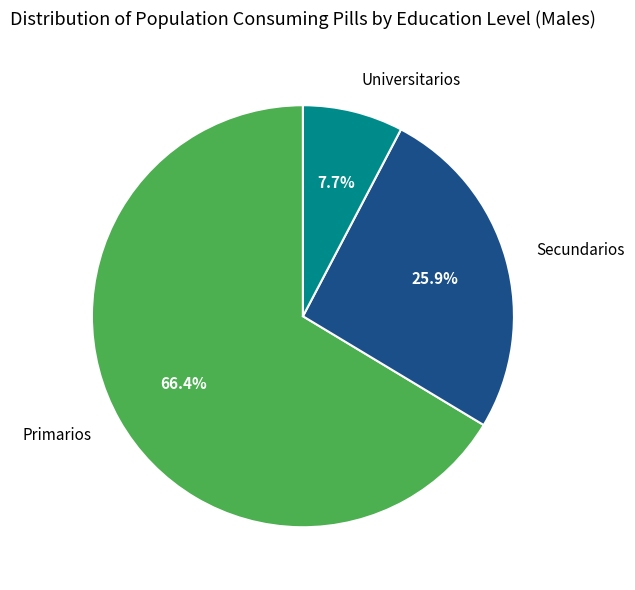

Is there any slice that represents more than half of the pie?

Yes